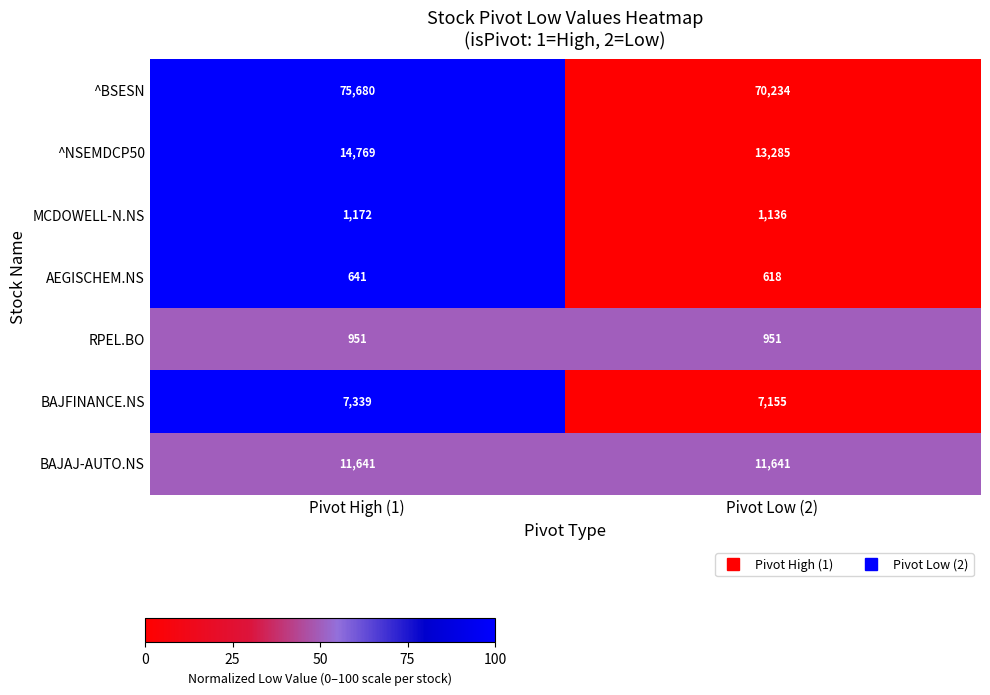

Which series has the largest range (max minus min)?

^BSESN